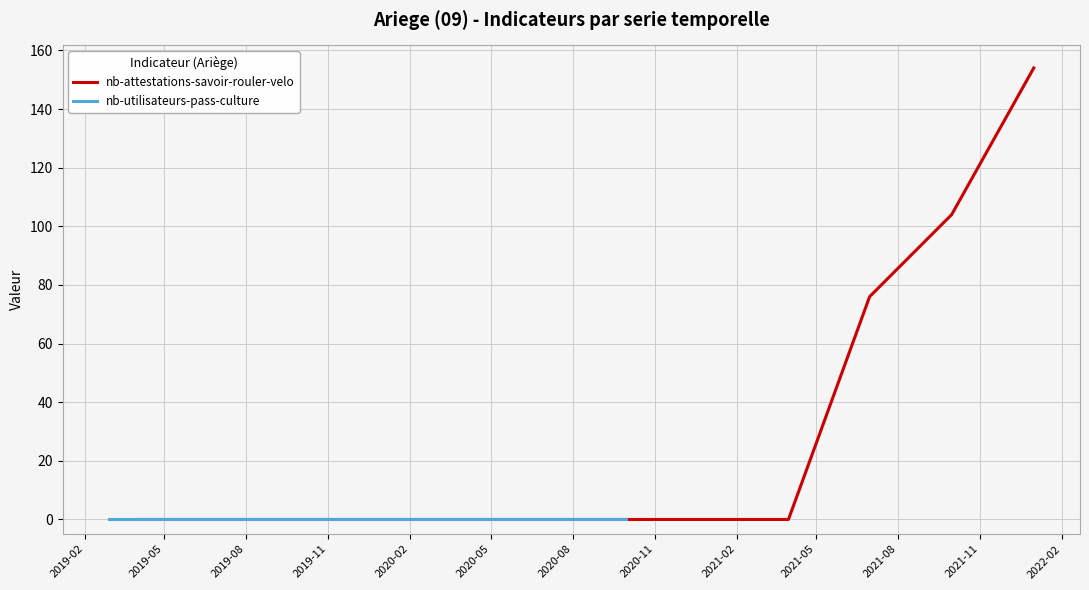

True or false: the data has more than 0 interior local peaks.

False